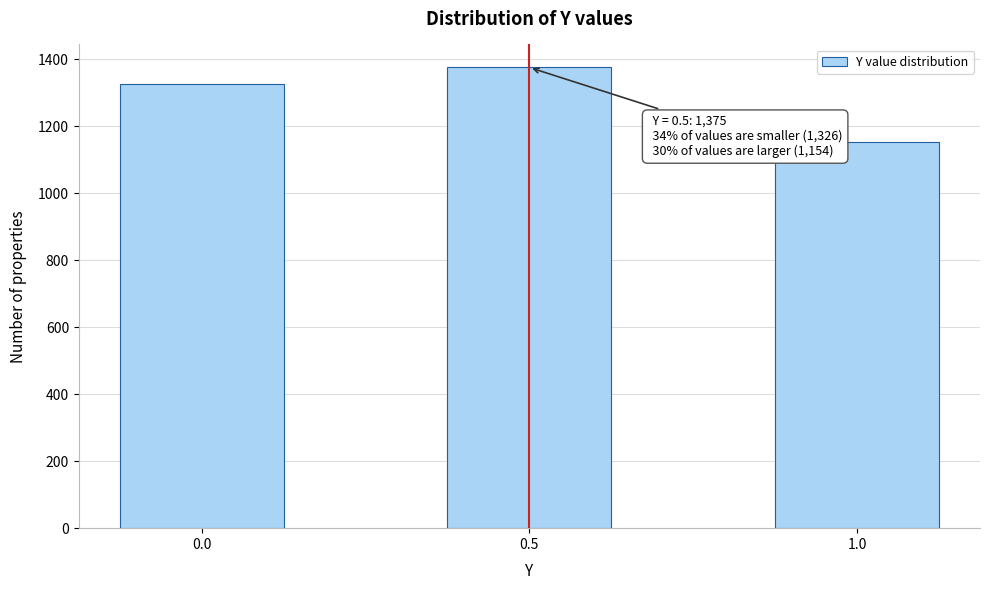

Reading left to right, what are all the values shown in this chart?

1326	1375	1154